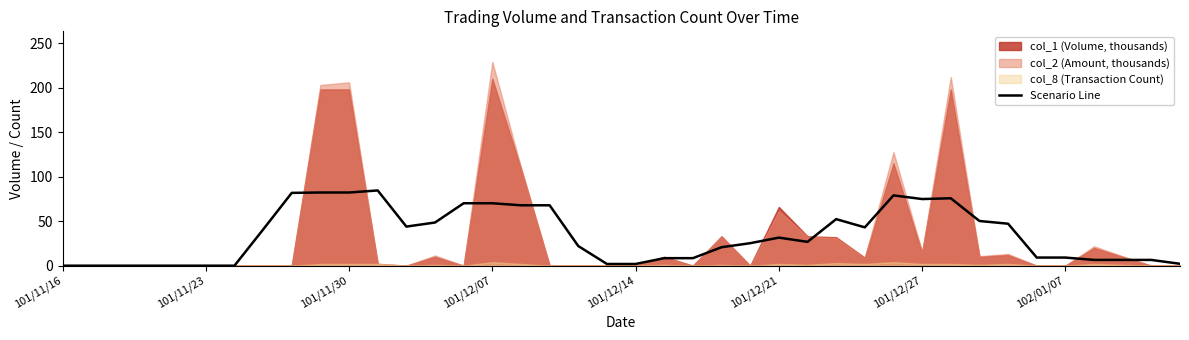

What is the highest value of the Scenario Line series?

84.5